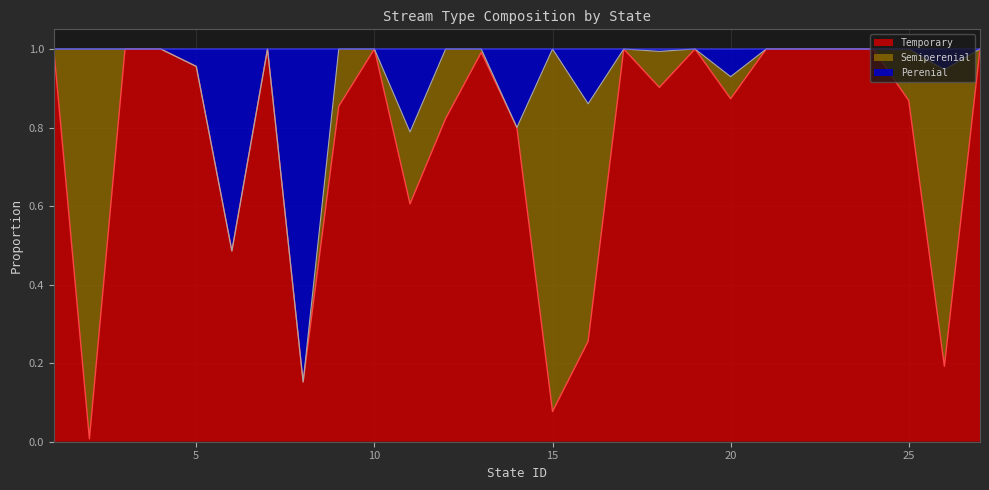

True or false: Temporary and Perenial intersect in this chart.

False